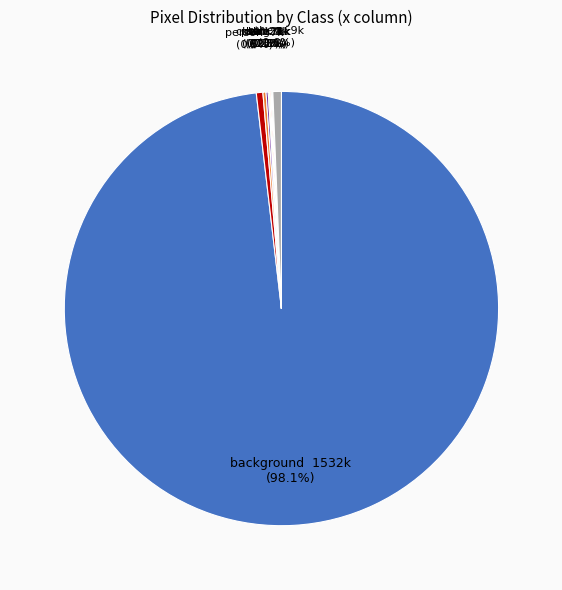

Is there a majority slice in this chart?

Yes